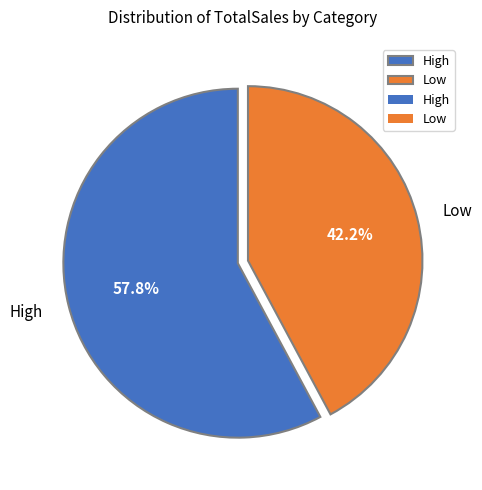

What is the ratio of the value at High to the value at Low?

1.4